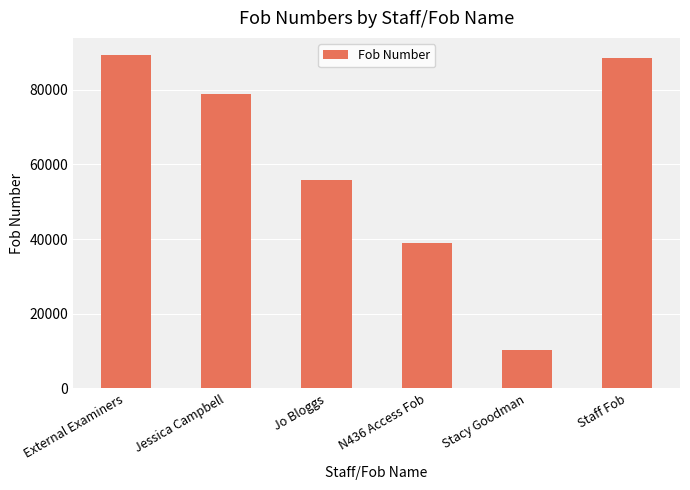

Reading right to left, list all the values displayed in this chart.

Staff Fob=88614	Stacy Goodman=10258	N436 Access Fob=38945	Jo Bloggs=55846	Jessica Campbell=78920	External Examiners=89412